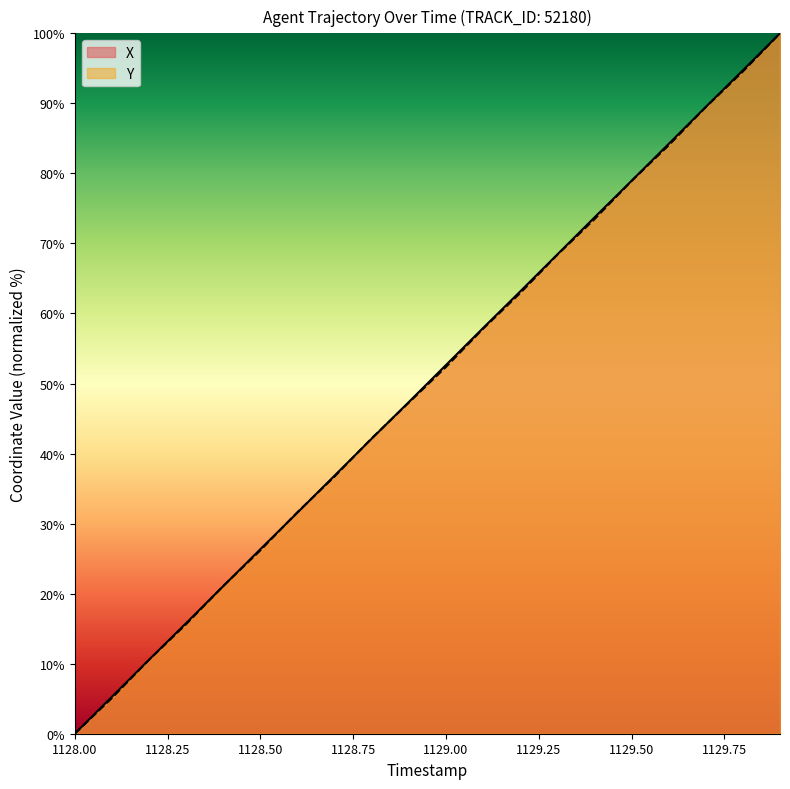

Which series ends up on top after the final intersection of X and Y?

X